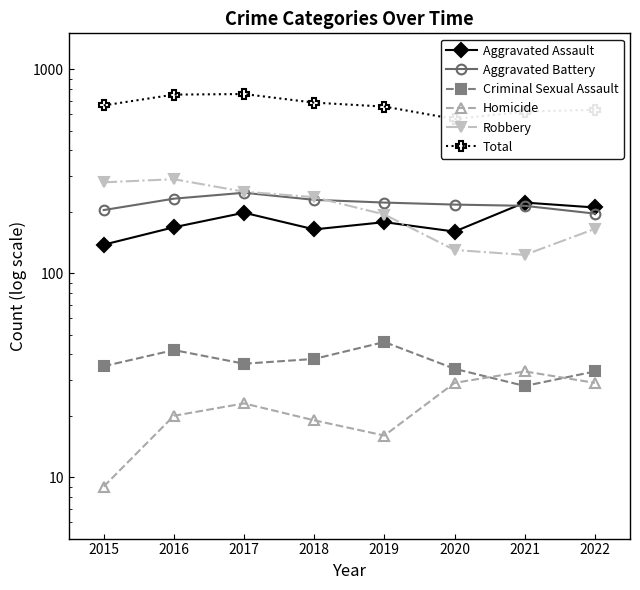

True or false: Criminal Sexual Assault and Robbery intersect in this chart.

False